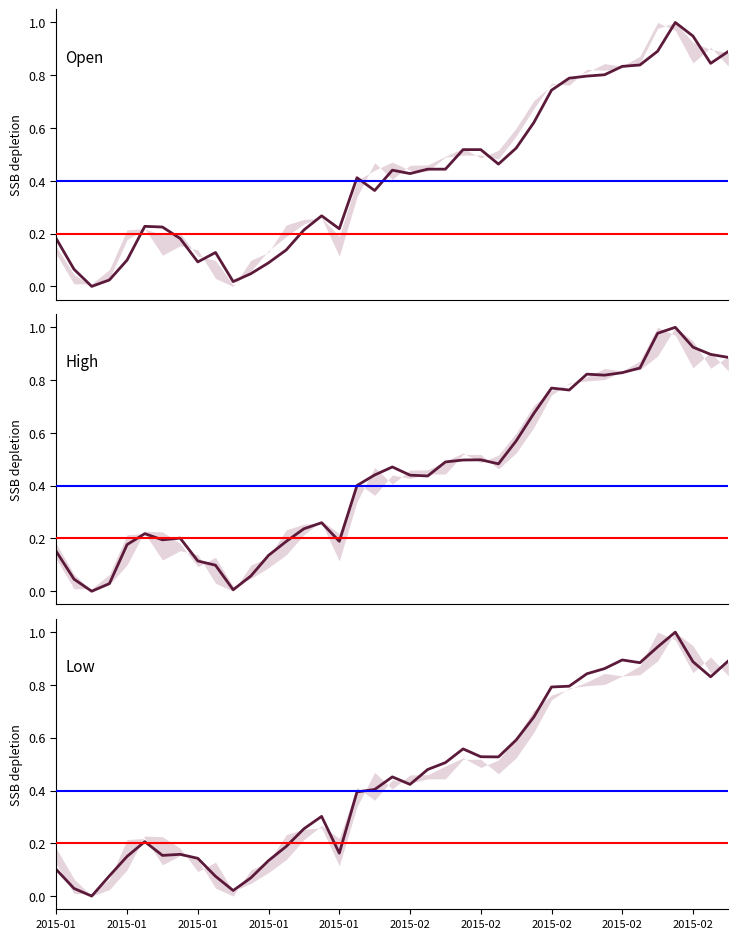

How many values in the open series exceed 0?

38